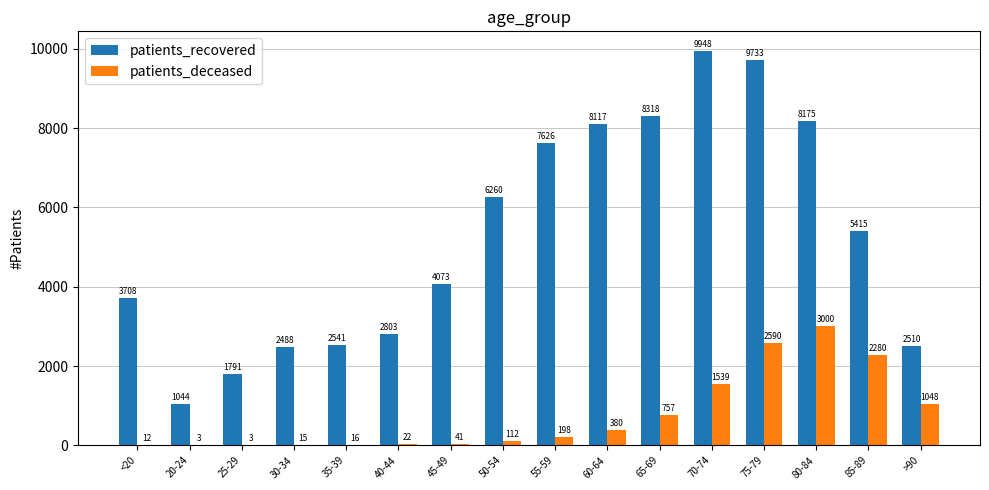

Reading left to right, extract all data points from this chart.

patients_recovered: <20=3708	20-24=1044	25-29=1791	30-34=2488	35-39=2541	40-44=2803	45-49=4073	50-54=6260	55-59=7626	60-64=8117	65-69=8318	70-74=9948	75-79=9733	80-84=8175	85-89=5415	>90=2510
patients_deceased: <20=12	20-24=3	25-29=3	30-34=15	35-39=16	40-44=22	45-49=41	50-54=112	55-59=198	60-64=380	65-69=757	70-74=1539	75-79=2590	80-84=3000	85-89=2280	>90=1048